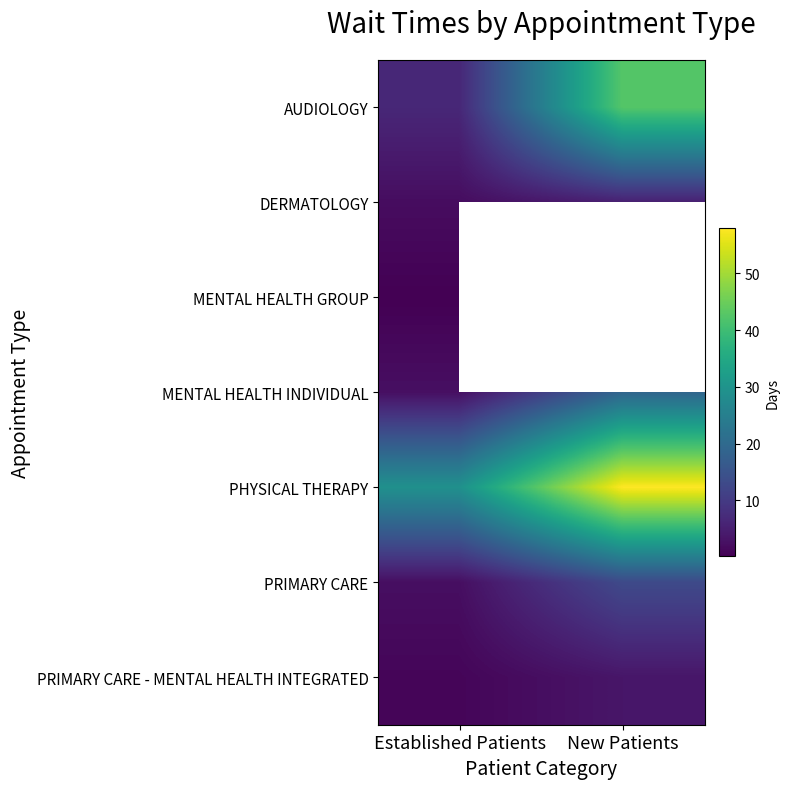

Read the PRIMARY CARE value at New Patients.

13.0